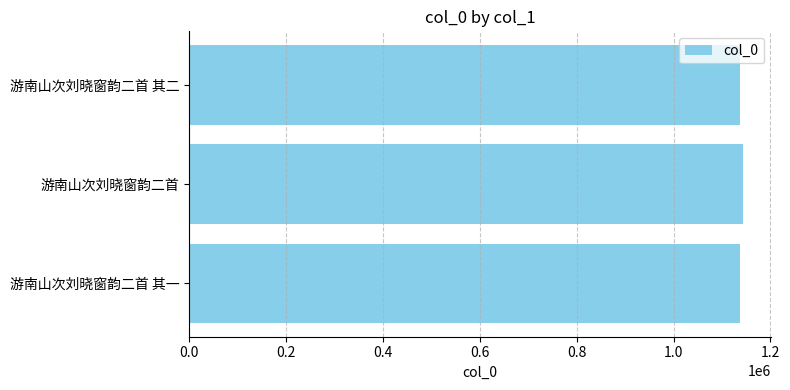

What is the sum of all values?

3420394